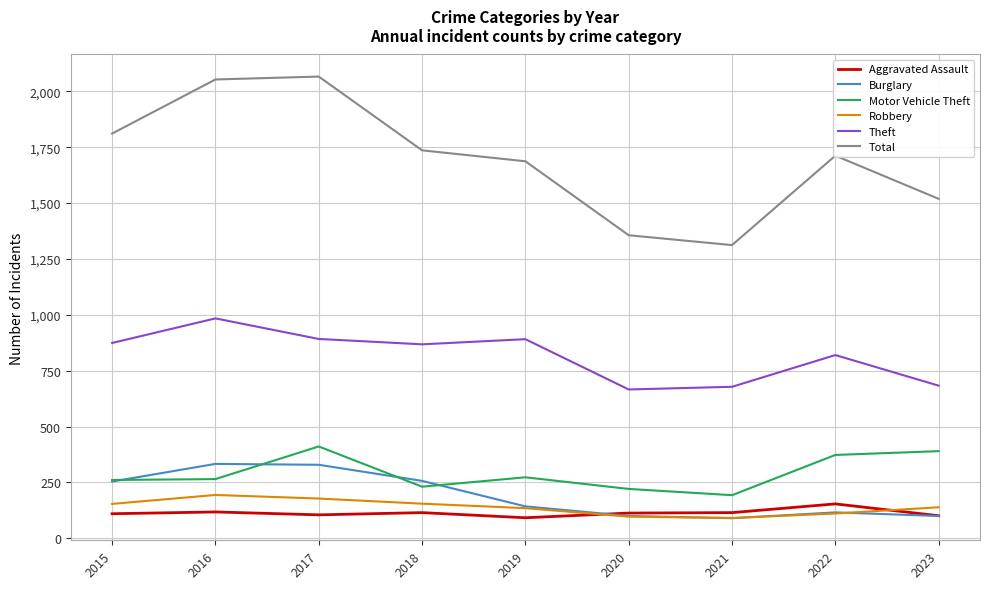

Is it true that Burglary equals 388 at 2015?

False